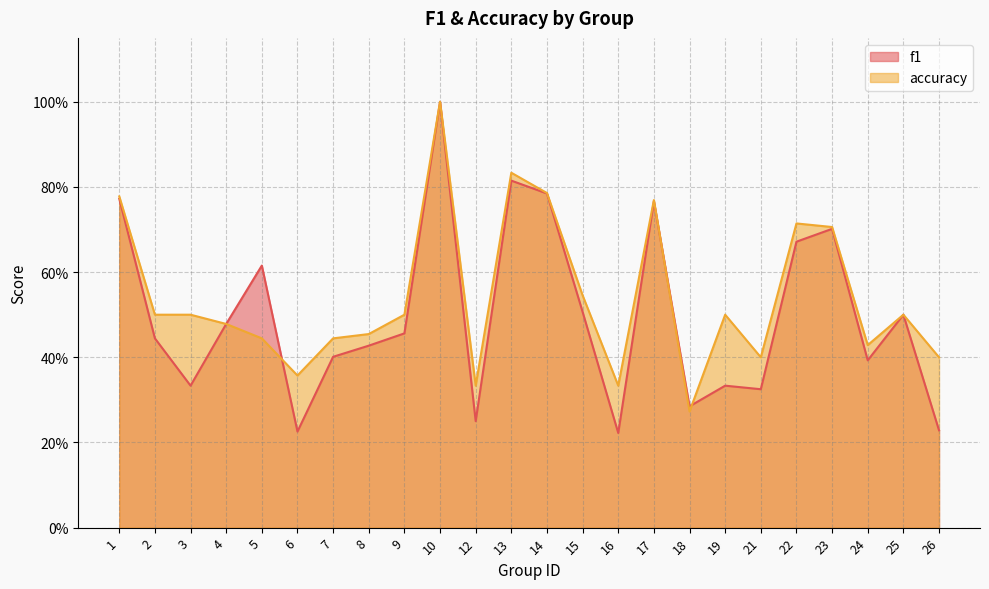

How many lines are shown in the chart?

2